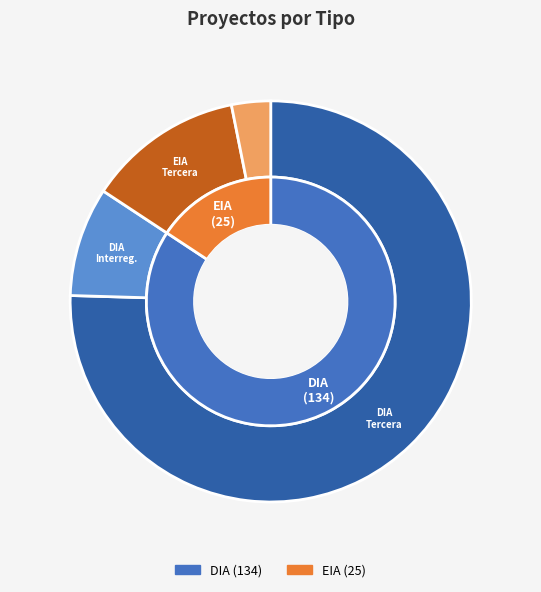

Is EIA the majority of the pie?

No